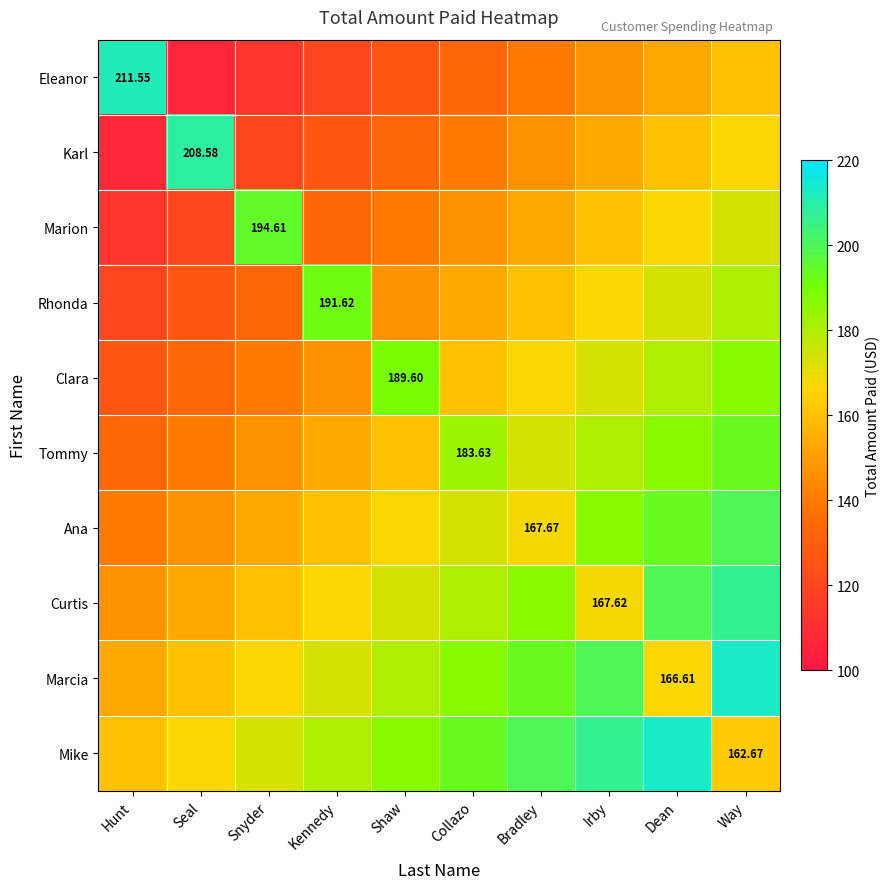

Rank the categories by Rhonda value from lowest to highest.

Hunt, Seal, Snyder, Shaw, Collazo, Bradley, Irby, Dean, Way, Kennedy